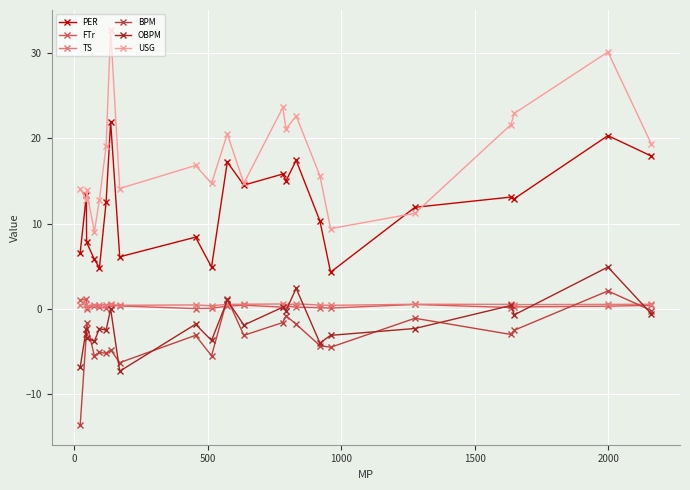

What are all the series names shown in the legend?

PER, FTr, TS, BPM, OBPM, USG